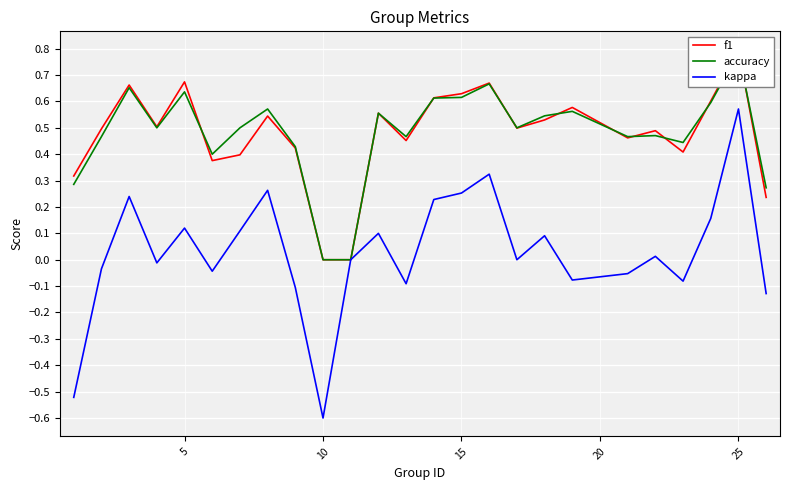

At which label does kappa reach its peak?

25